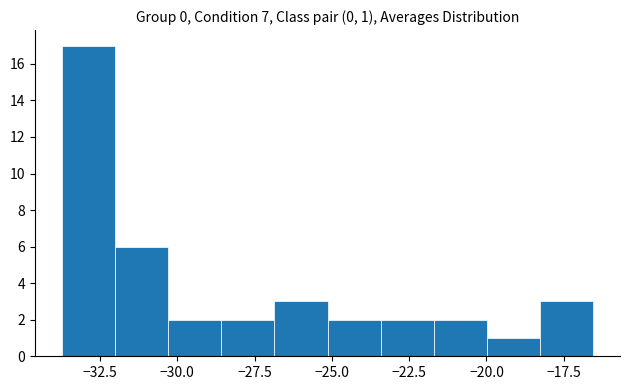

Around what value on the x-axis is the tallest bar? Give the approximate position of its centre, as read against the axis.

-33.0